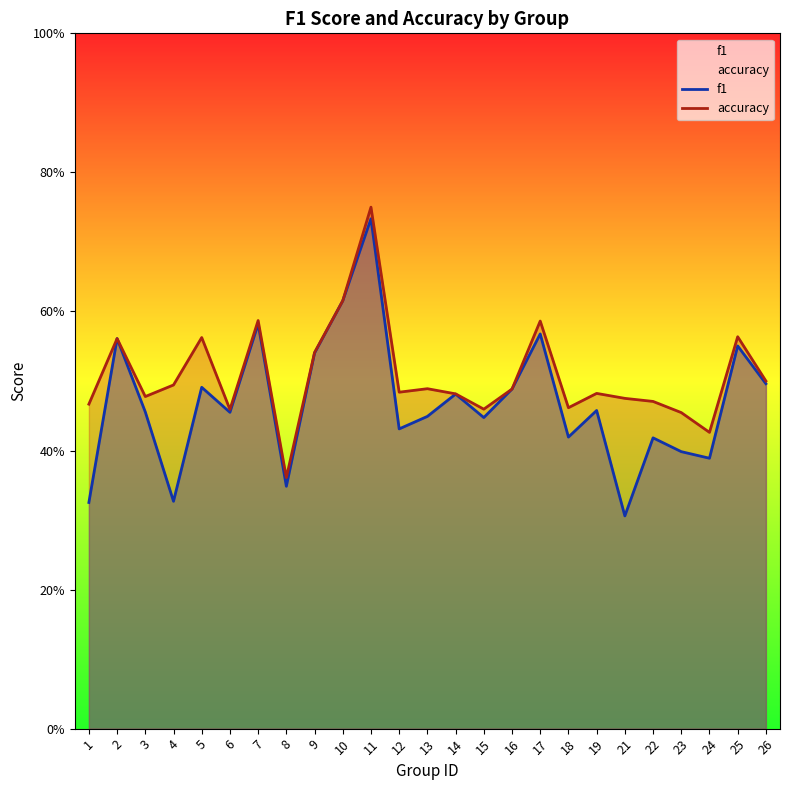

In accuracy, how many points are lower than both neighbors (excluding endpoints)?

7